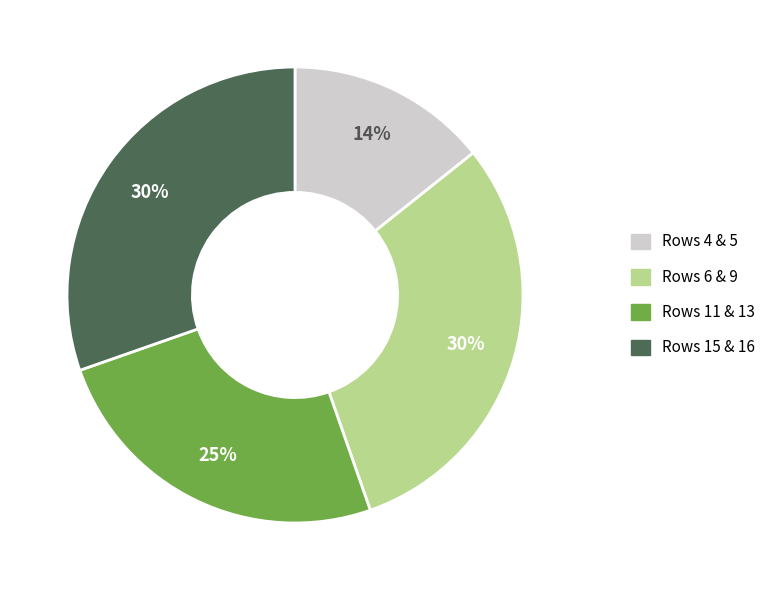

Count the number of slices in the pie.

4